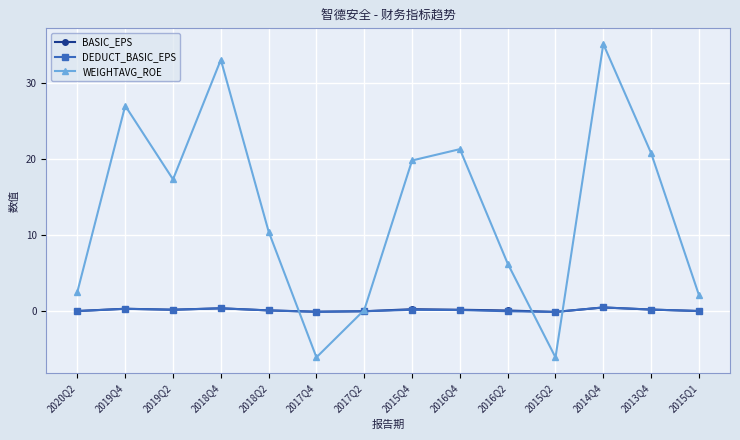

What is the difference between the second highest and minimum values in the DEDUCT_BASIC_EPS series?

0.5